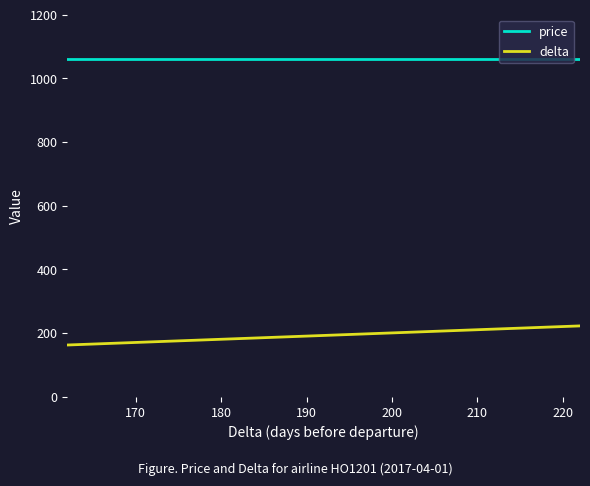

The value of price at 19 is 1835. True or false?

False